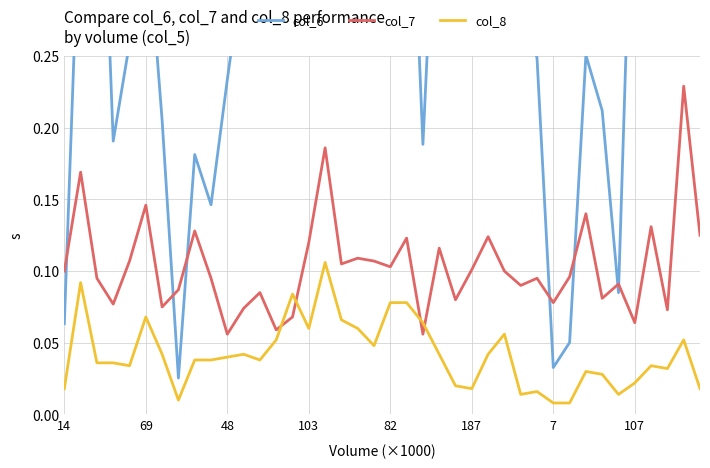

List the series in order of their peak value, lowest first.

col_8, col_7, col_6